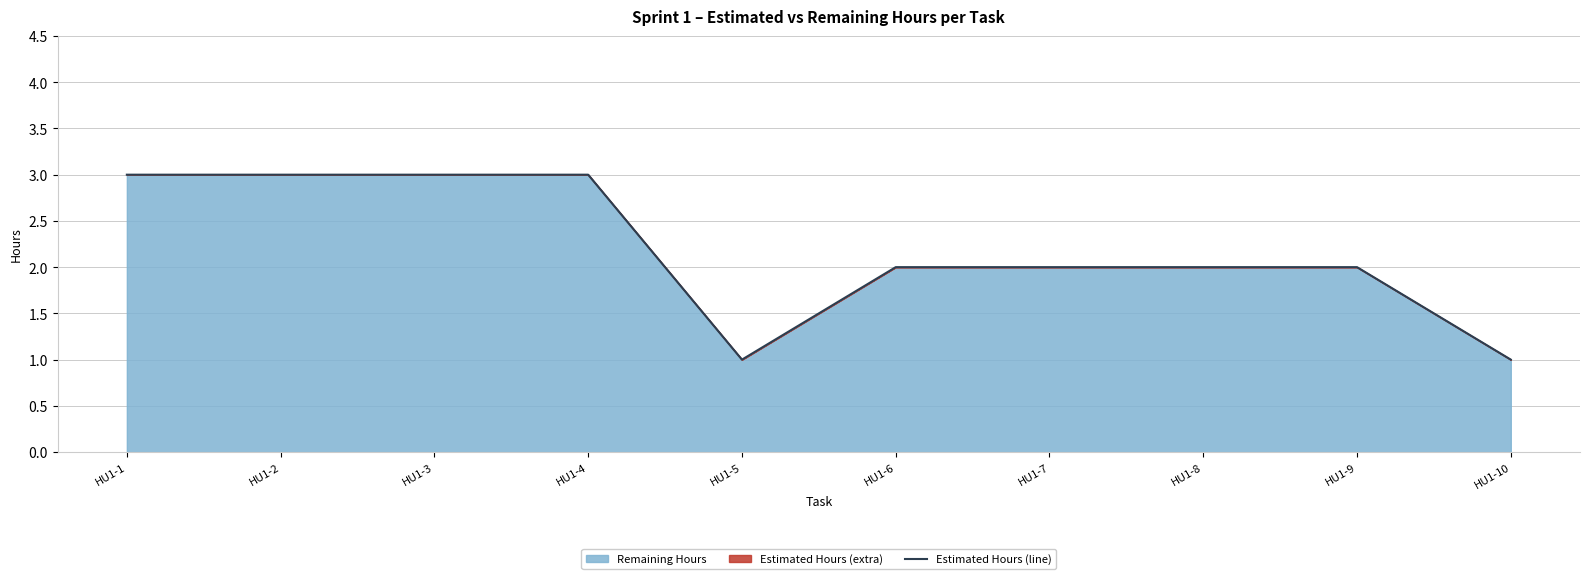

Reading left to right, extract all data points from this chart.

HU1-1=3	HU1-2=3	HU1-3=3	HU1-4=3	HU1-5=1	HU1-6=2	HU1-7=2	HU1-8=2	HU1-9=2	HU1-10=1